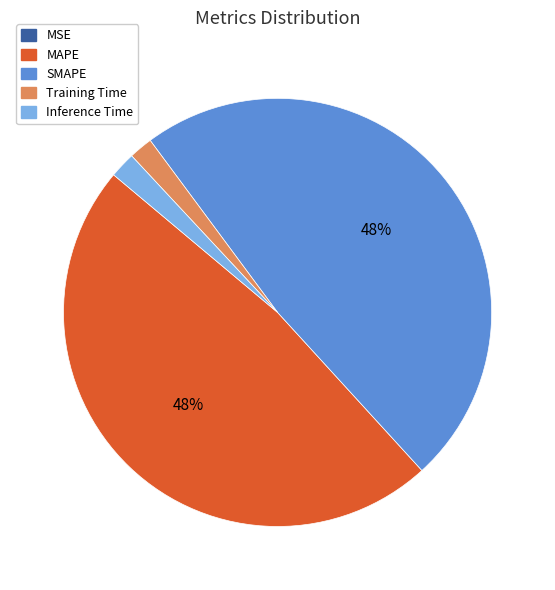

Between SMAPE and Inference Time, which is larger?

SMAPE